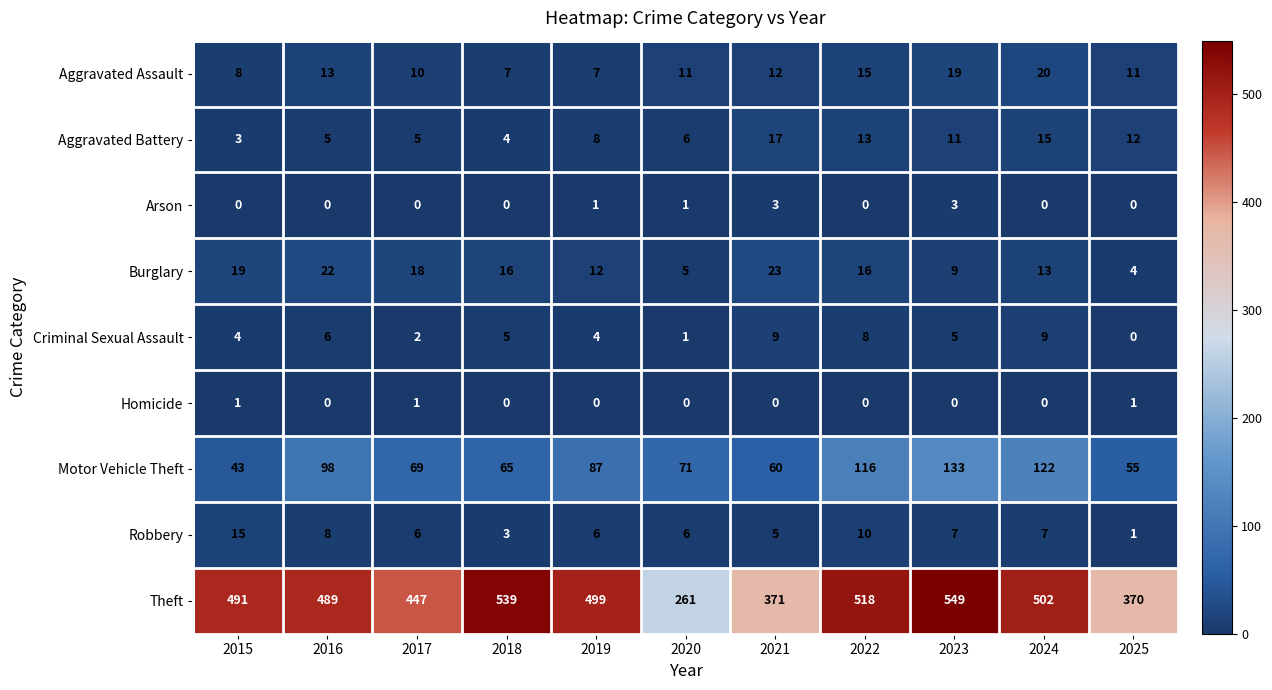

The value of Theft at 2021 is 371. True or false?

True